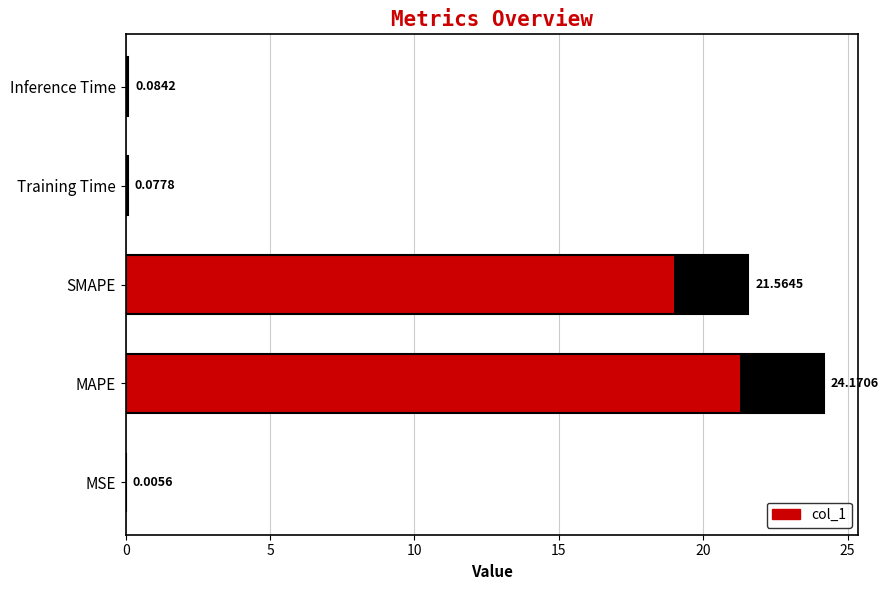

What is the value of the 2nd bar from the left?

24.2